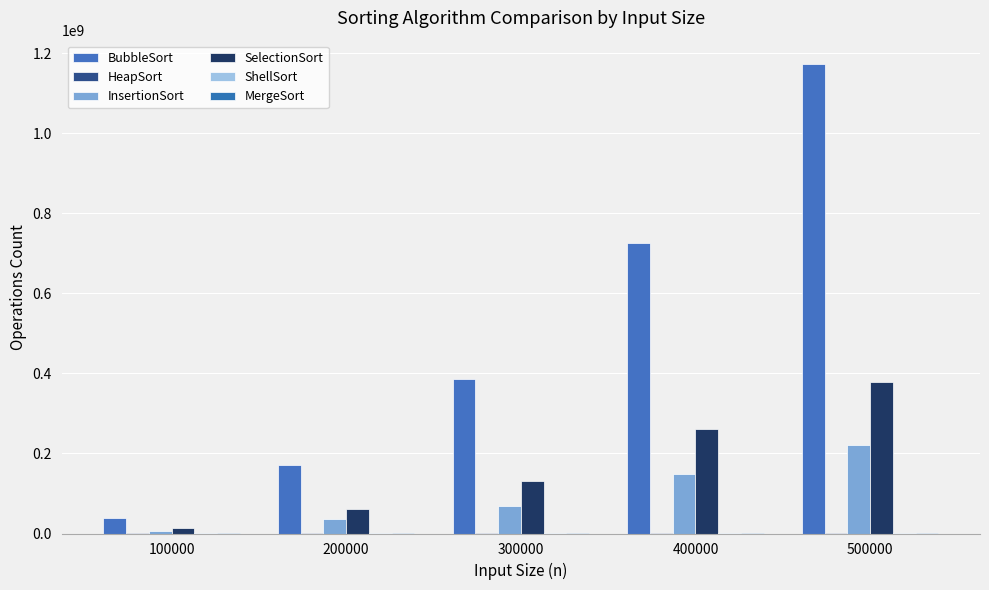

How many groups of bars are there?

5